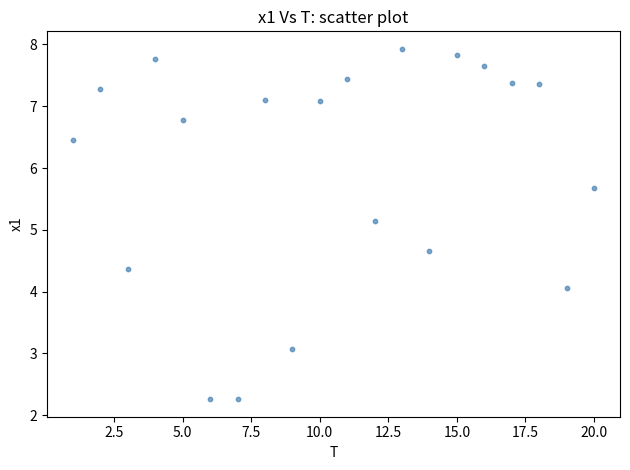

What Y value in the scatter plot is closest to 5?

5.1